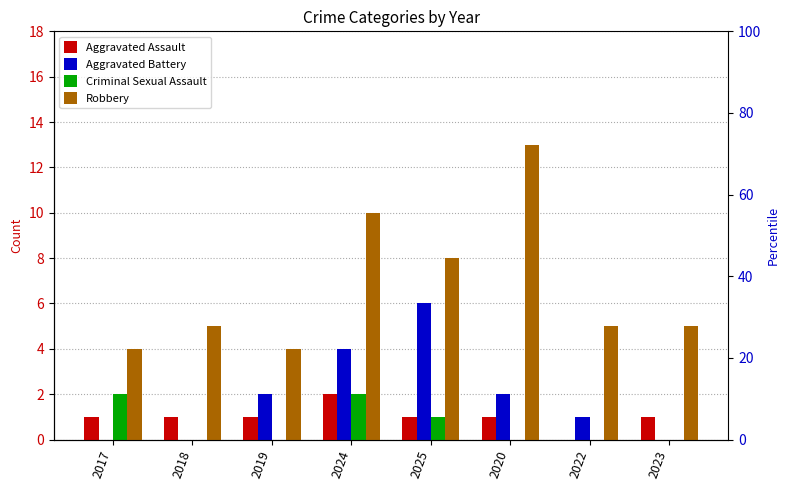

At which category does the chart reach its minimum across all series?

2022